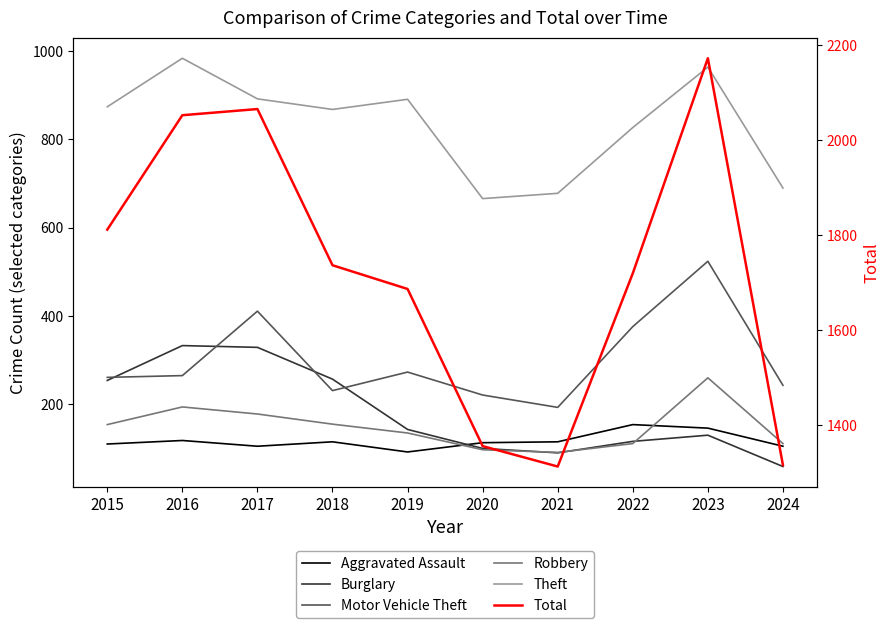

What is the difference between the Robbery values at 2017 and 2018?

23